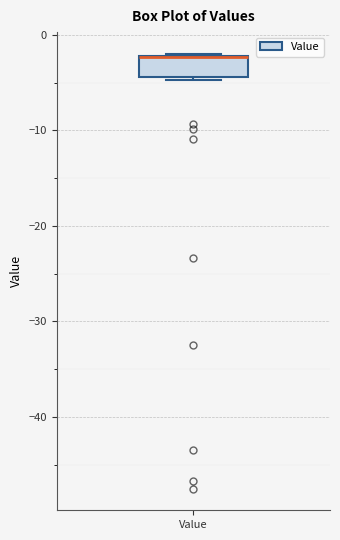

Transcribe this box plot: give where the median line is, the range the box spans, and where the two whiskers end, as read against the y-axis. The values are not printed on the chart, so give them approximately, as read against the axis.

median -2 (drawn on the box's upper edge), box -4 to -2, whiskers -5 to -2